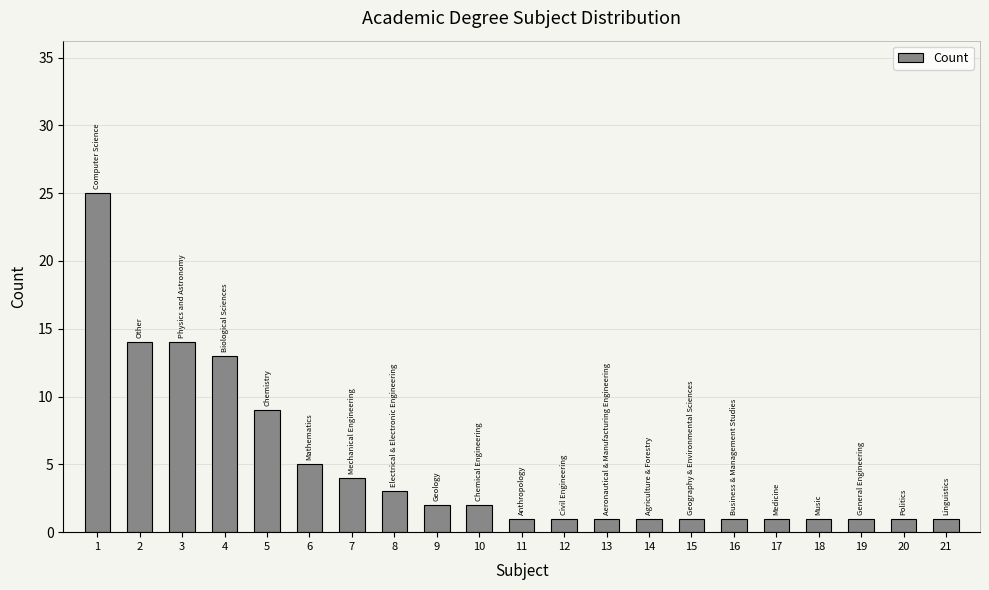

Reading left to right, extract all data points from this chart.

1=25	2=14	3=14	4=13	5=9	6=5	7=4	8=3	9=2	10=2	11=1	12=1	13=1	14=1	15=1	16=1	17=1	18=1	19=1	20=1	21=1